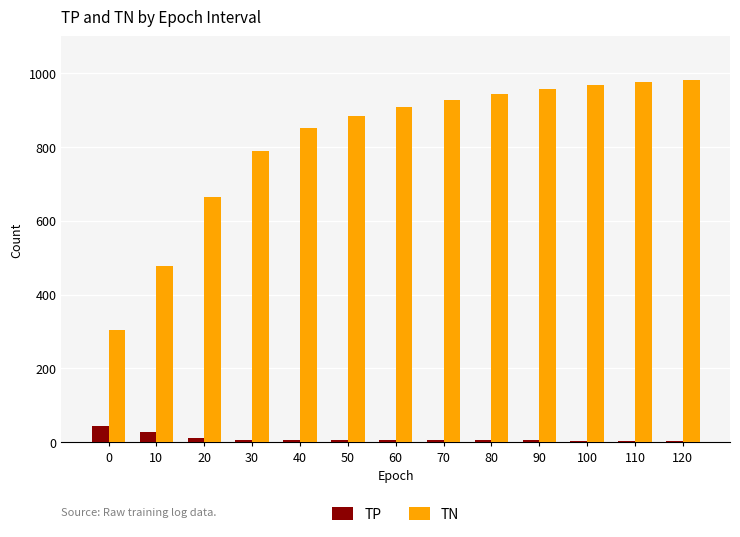

Is the value of TN at 20 greater than the value of TP at 110?

Yes